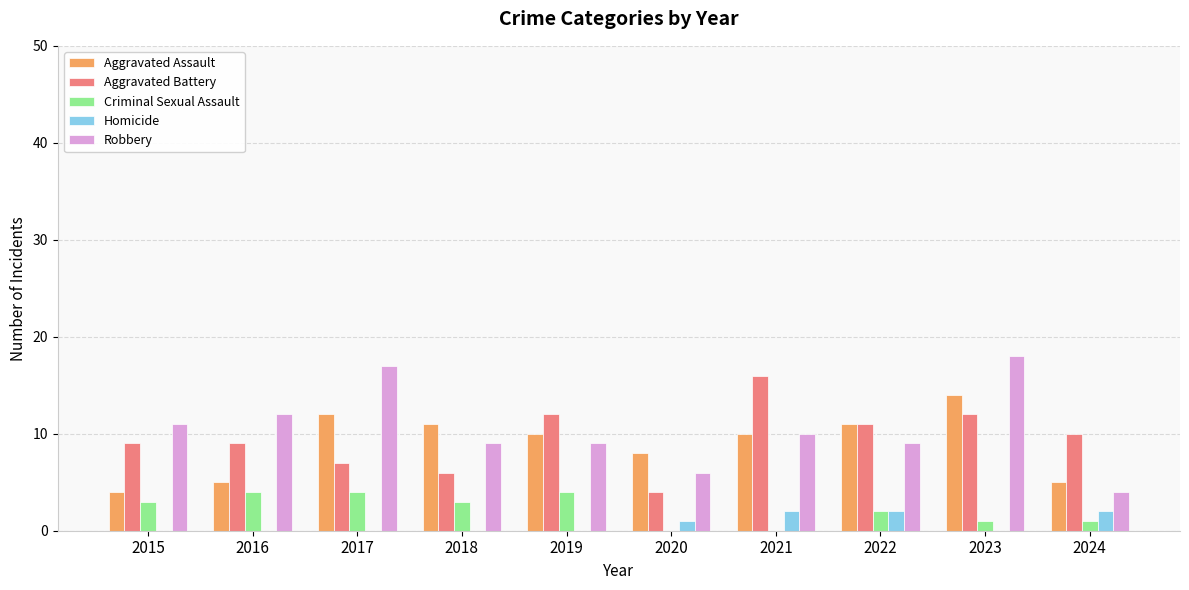

Which series has the largest total across all categories?

Robbery